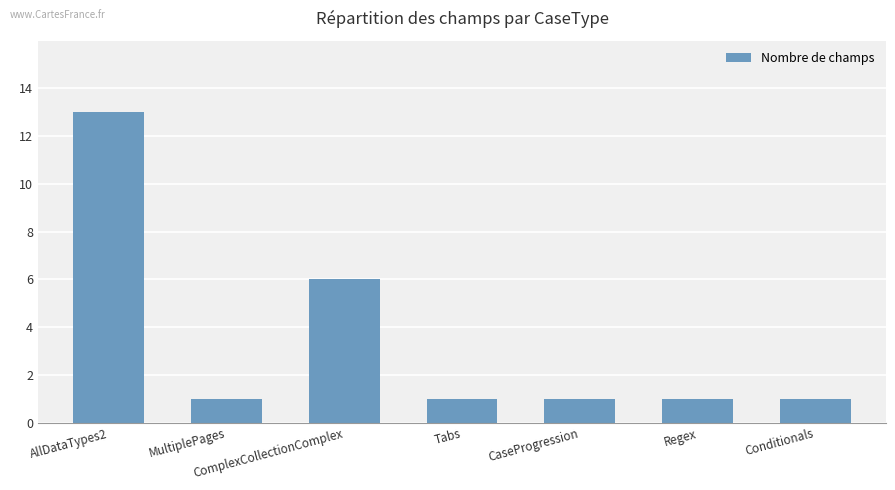

What is the label of the 6th bar from the left?

Regex